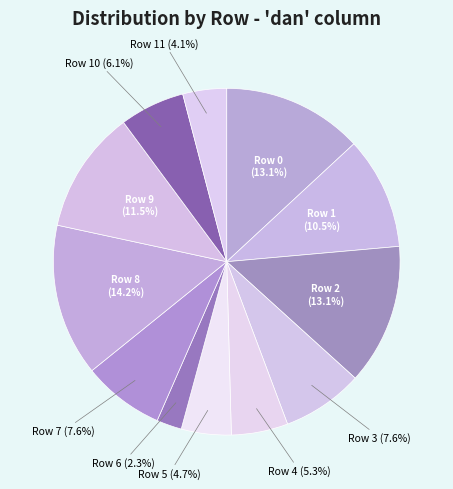

Does any single category account for the majority?

No